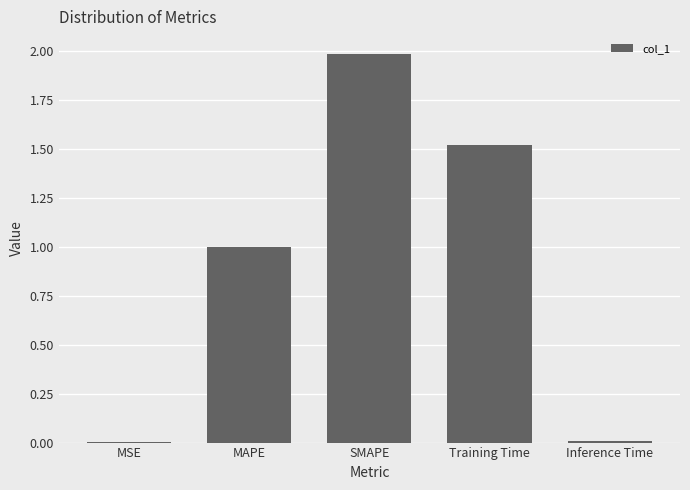

Is it true that the value at MSE is 0.0?

True